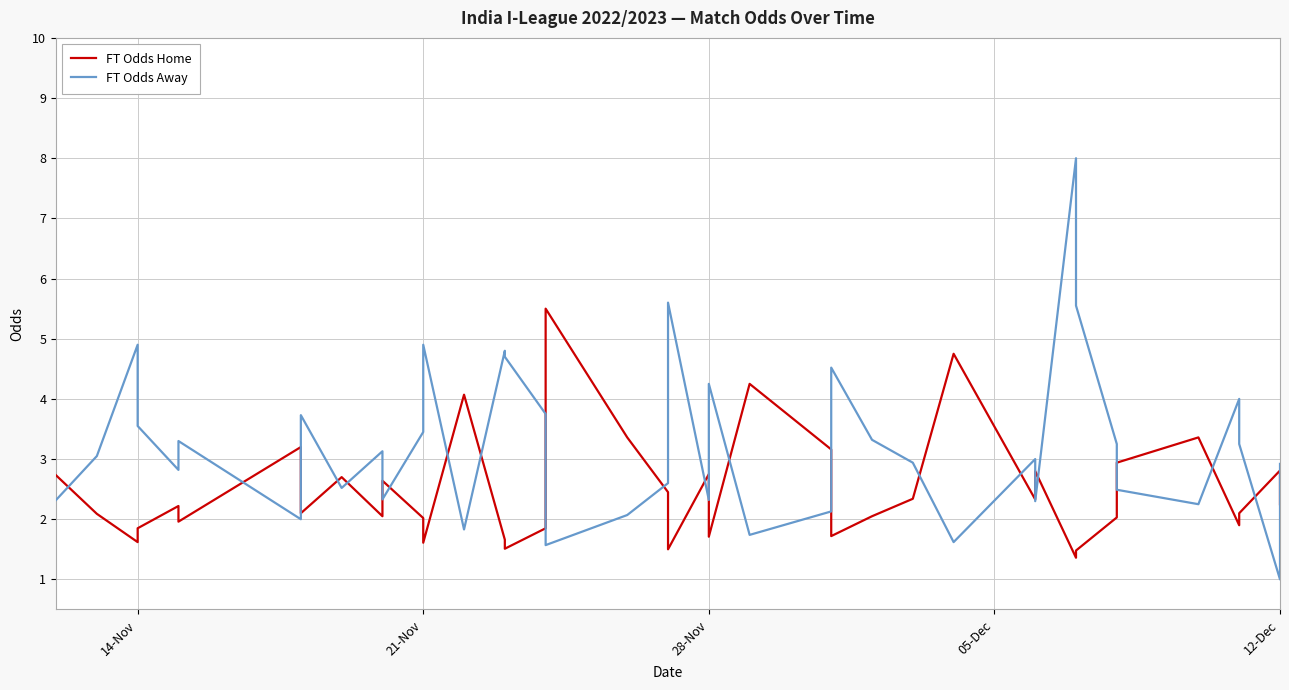

What is the smallest value displayed?

1.0